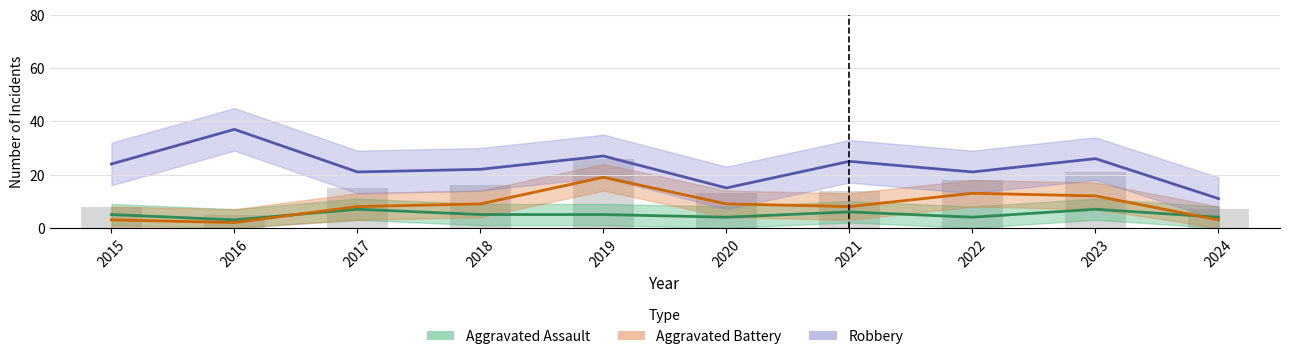

What is the difference between the Robbery values at 2018 and 2022?

1